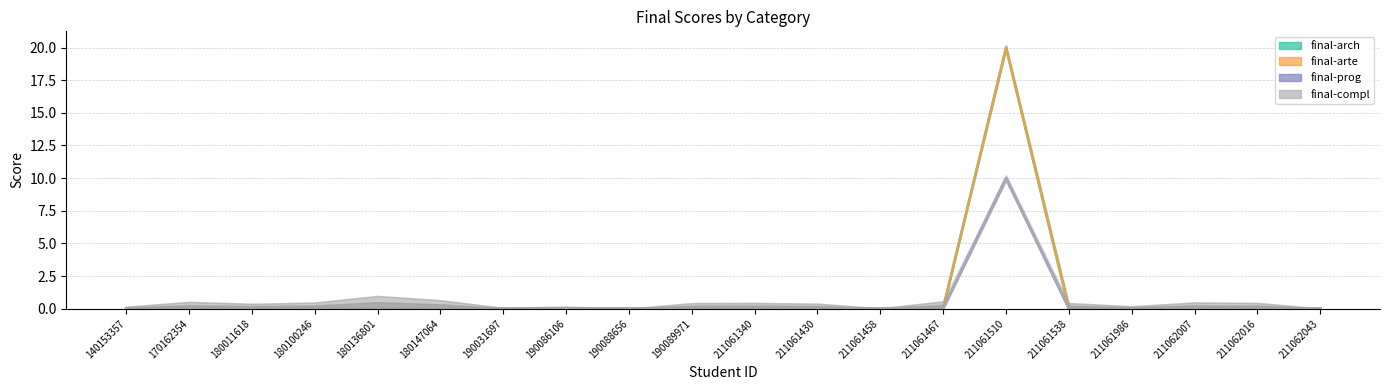

Does the chart display data point markers on the line(s)?

No